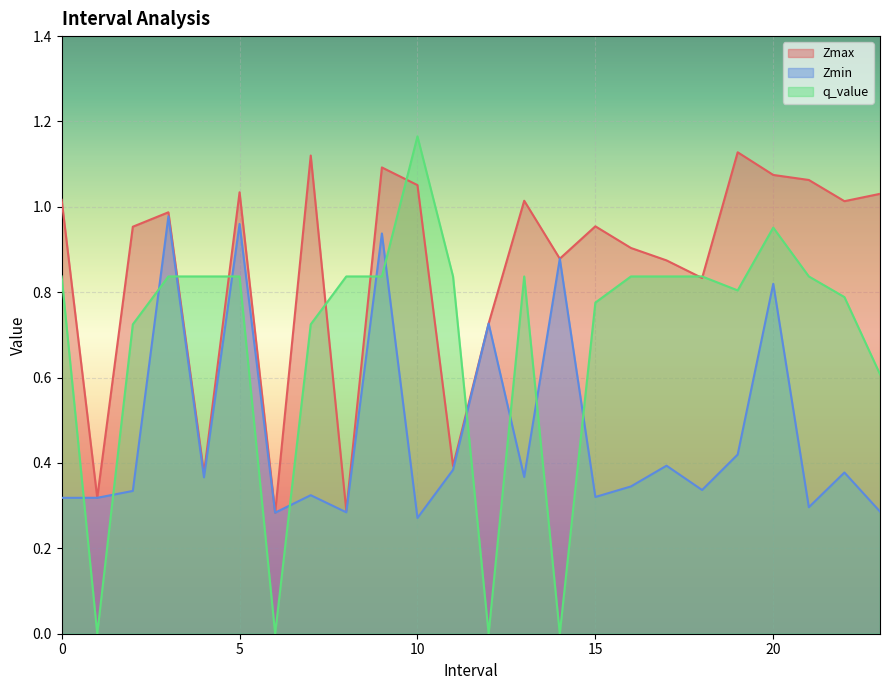

Where is q_value nearest to the value 0?

1.0